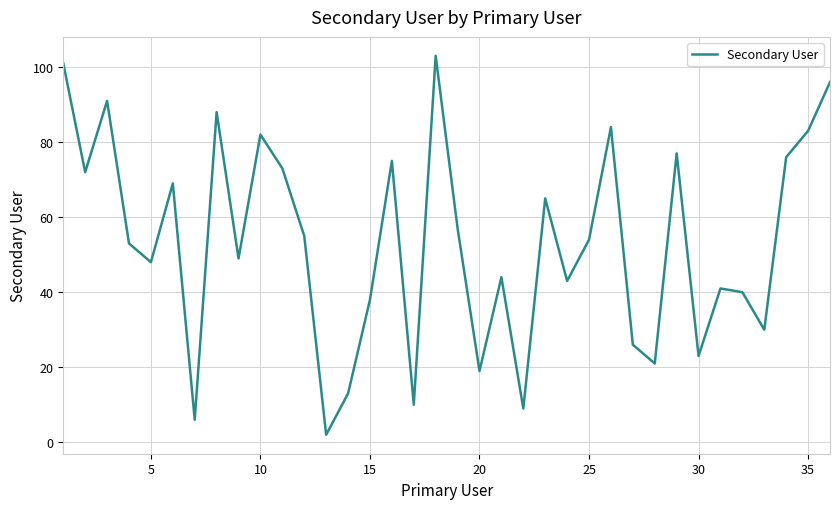

What is the maximum value shown in the chart?

103